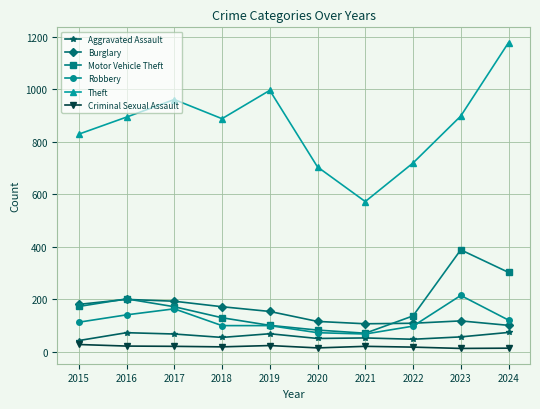

How many data points in Aggravated Assault are less than 56?

5